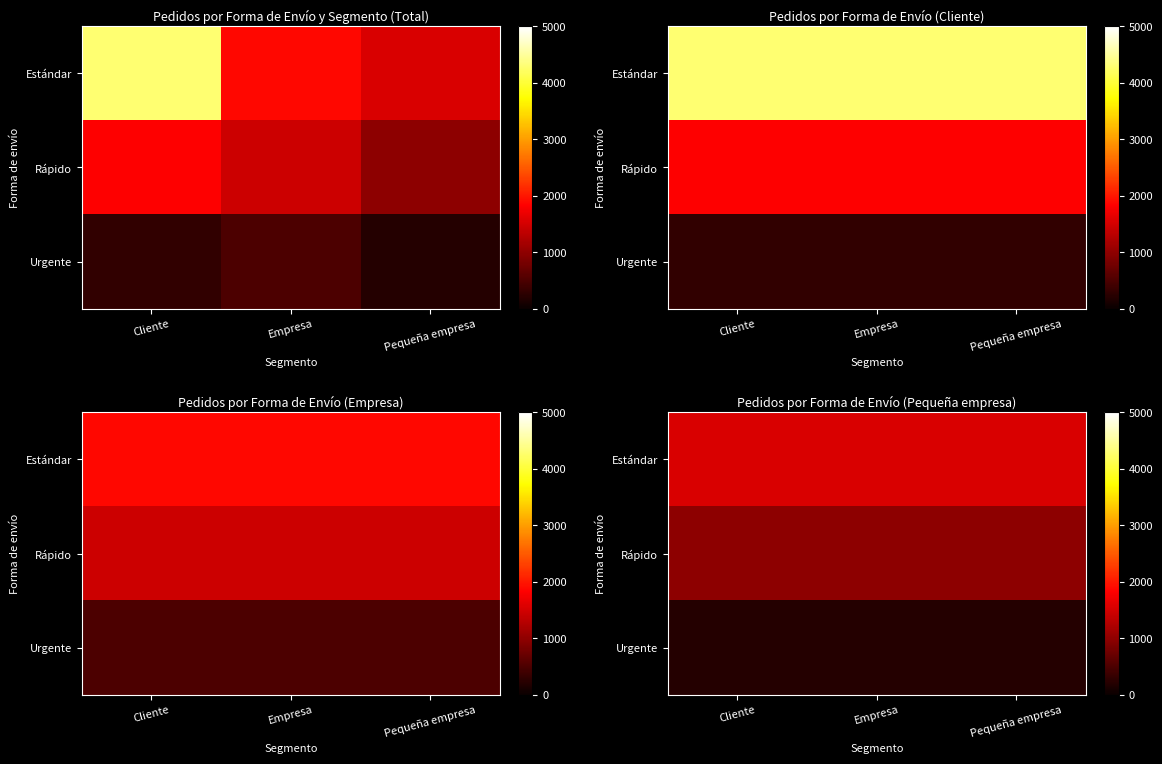

True or false: Estándar has a value of 448 at Empresa.

False